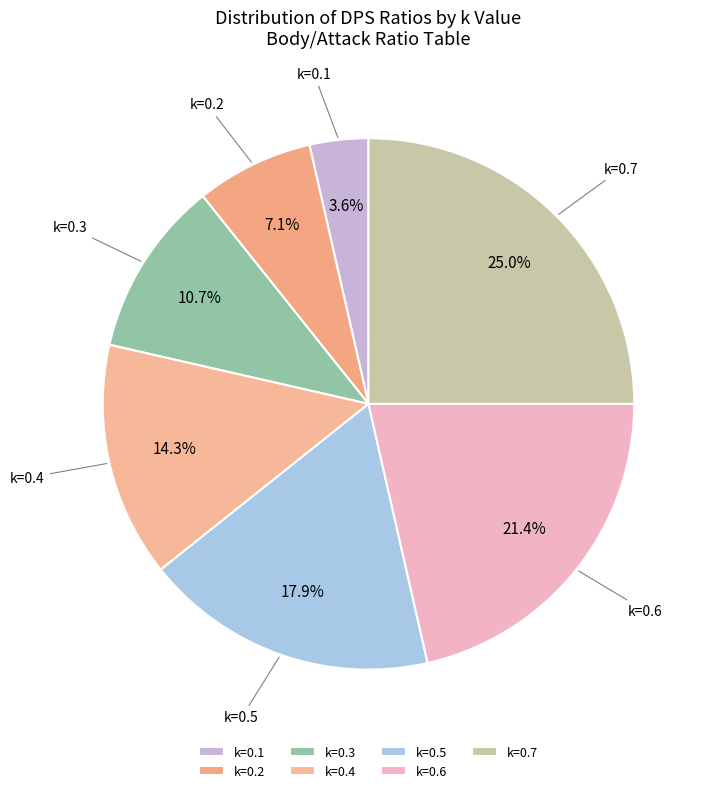

Between k=0.2 and k=0.3, which is larger?

k=0.3